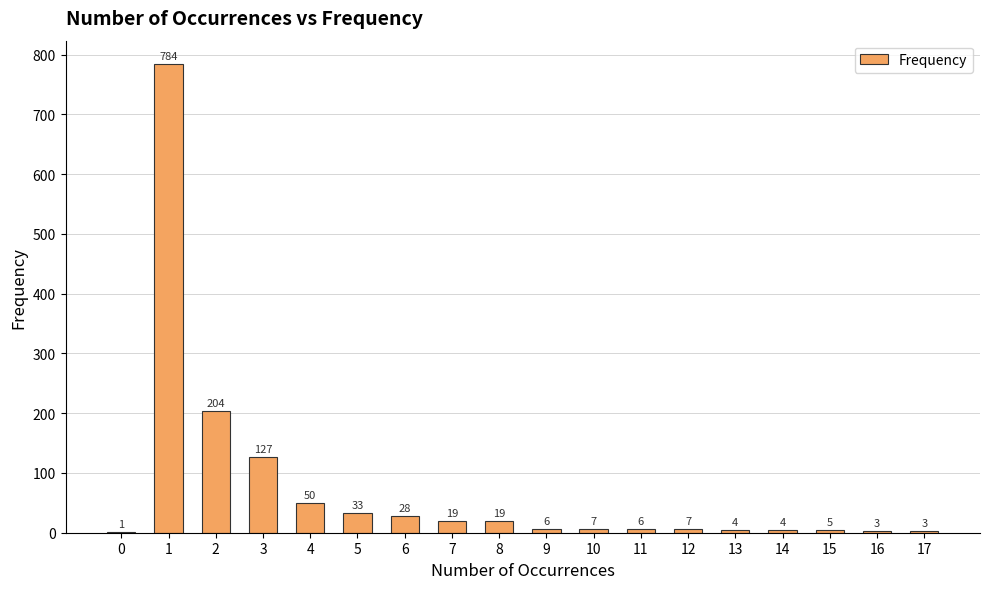

What is the change in value from 10 to 11?

-1